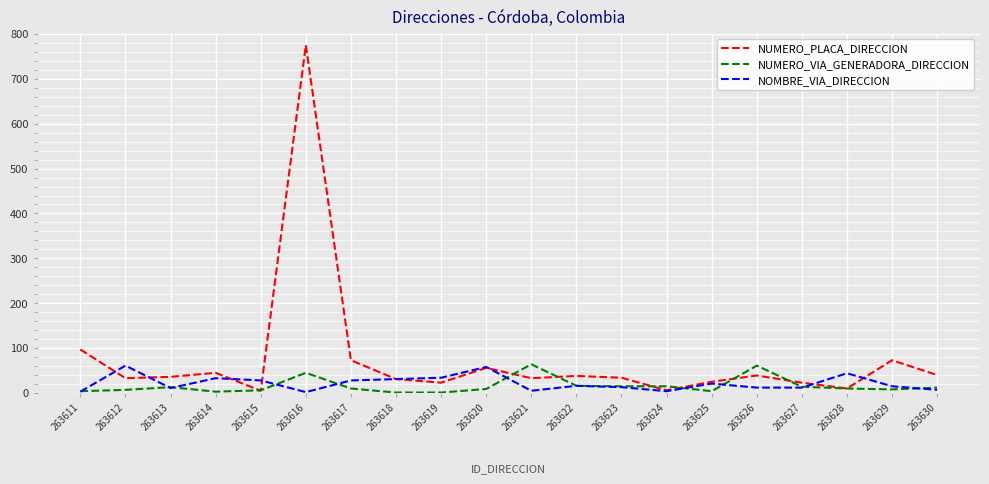

Which series has the largest total across all categories?

NUMERO_PLACA_DIRECCION